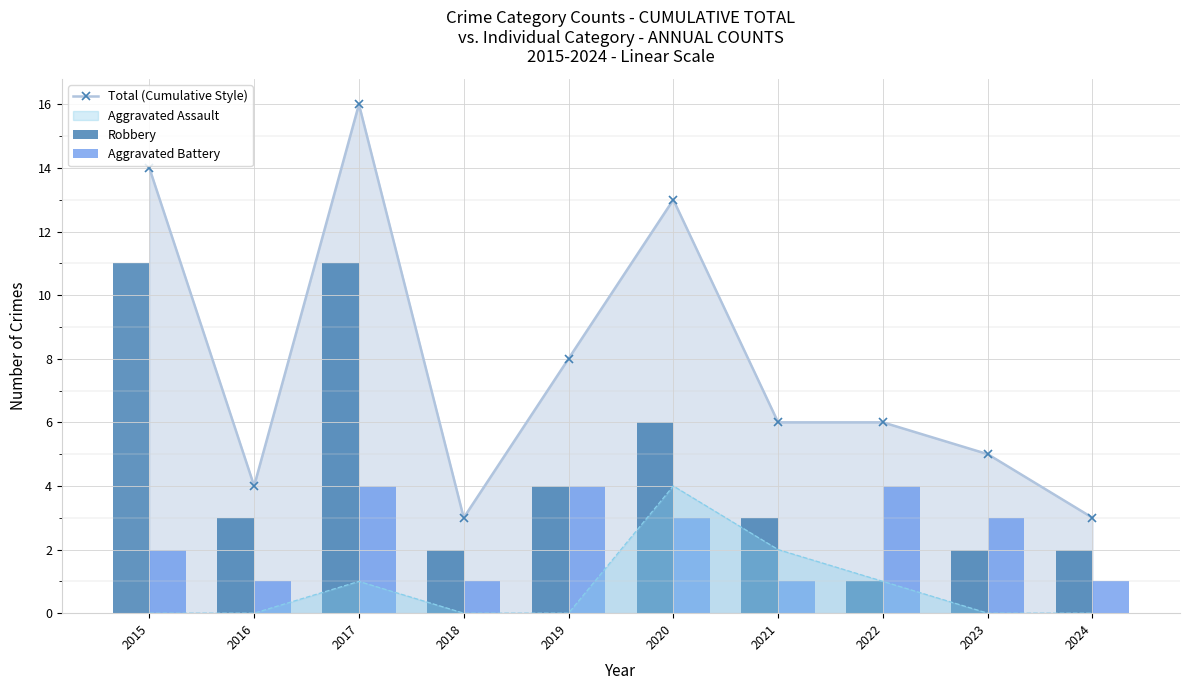

What is the sum of the Total (Cumulative Style) values at 2022 and 2015?

20